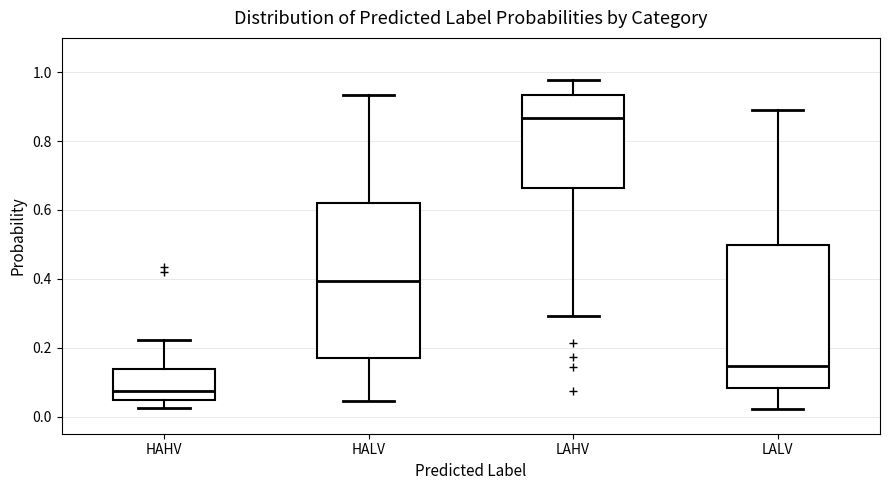

Which box's median line is the highest?

LAHV